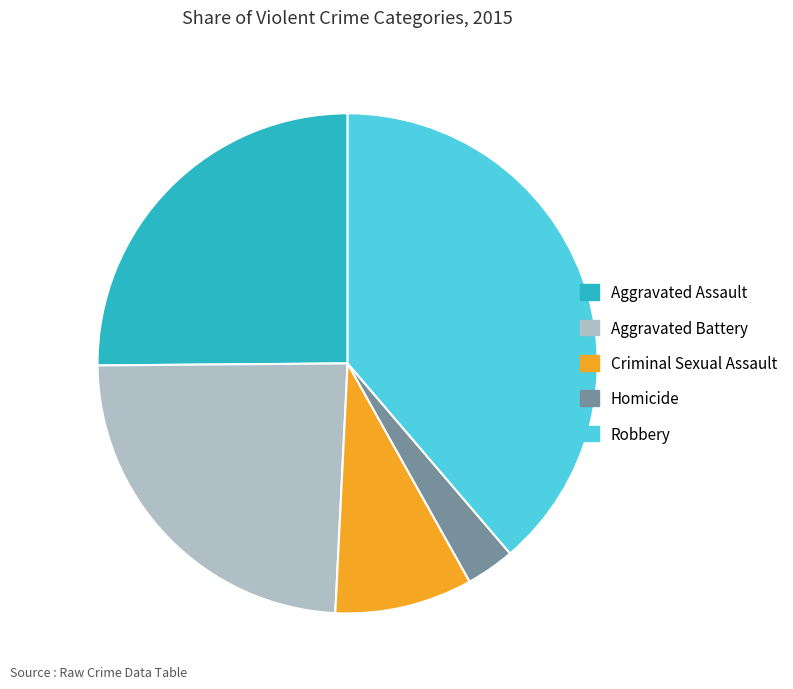

Which slice is the smallest?

Homicide